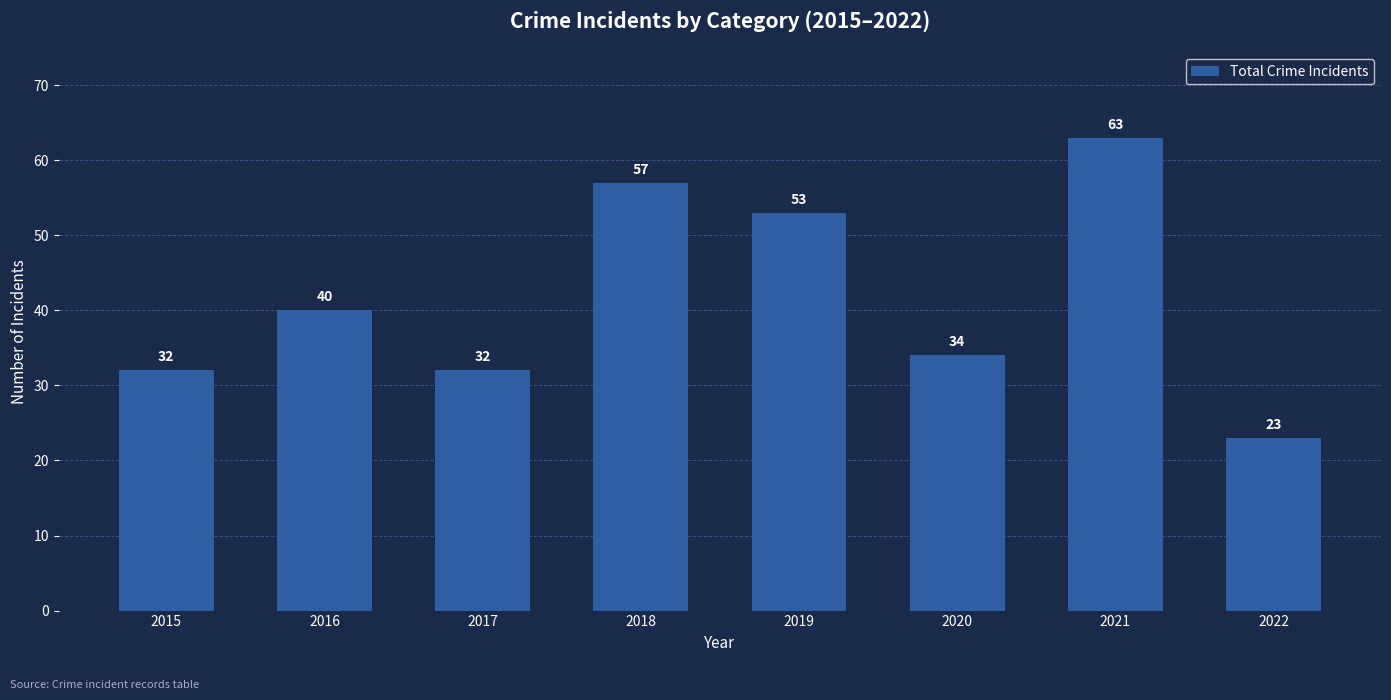

Reading left to right, list all the values displayed in this chart.

2015=32	2016=40	2017=32	2018=57	2019=53	2020=34	2021=63	2022=23